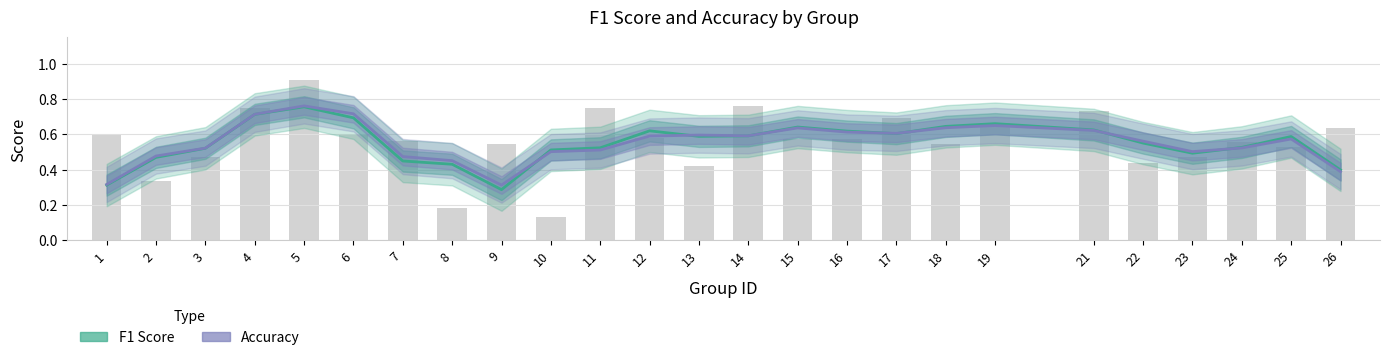

What is the lowest value of the accuracy series?

0.3